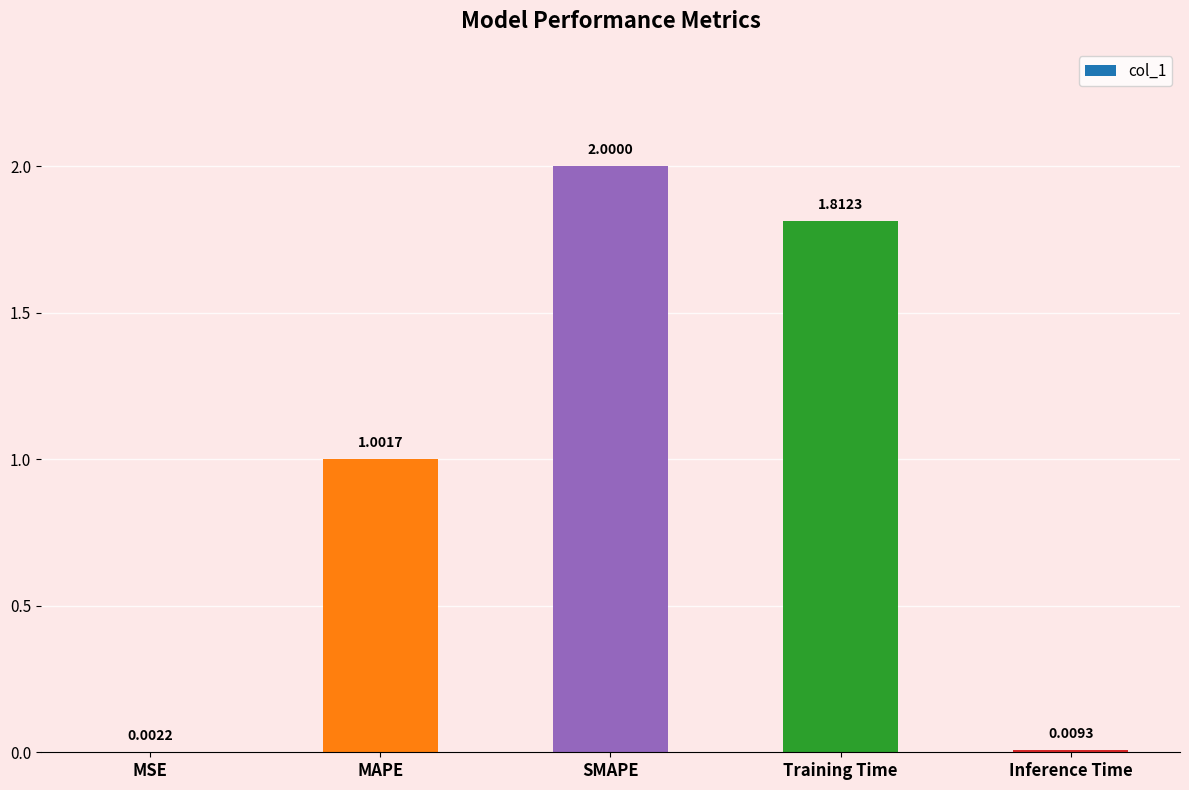

At which label is the value closest to 1?

MAPE